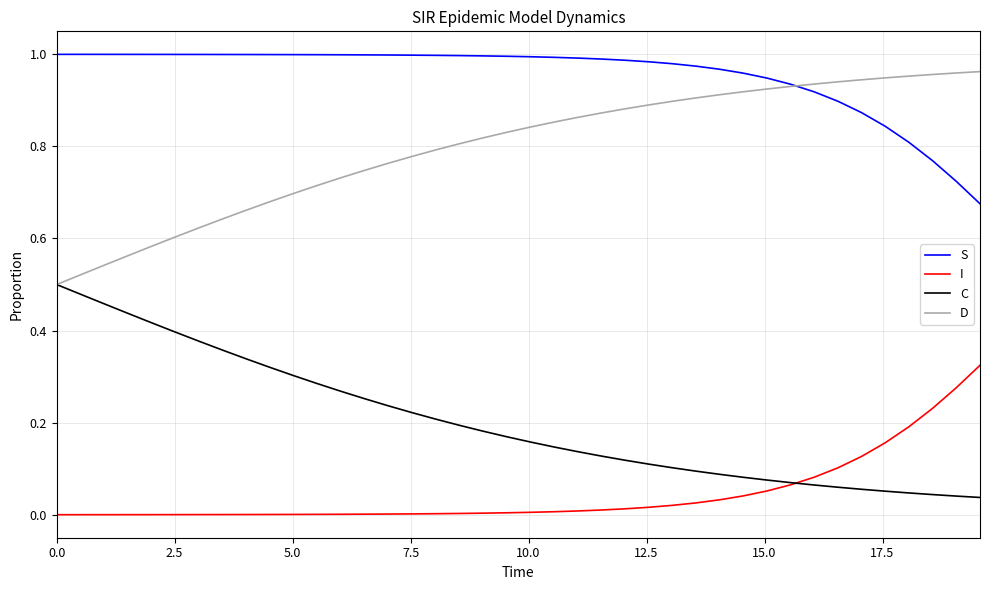

True or false: D and I cross at least once.

False